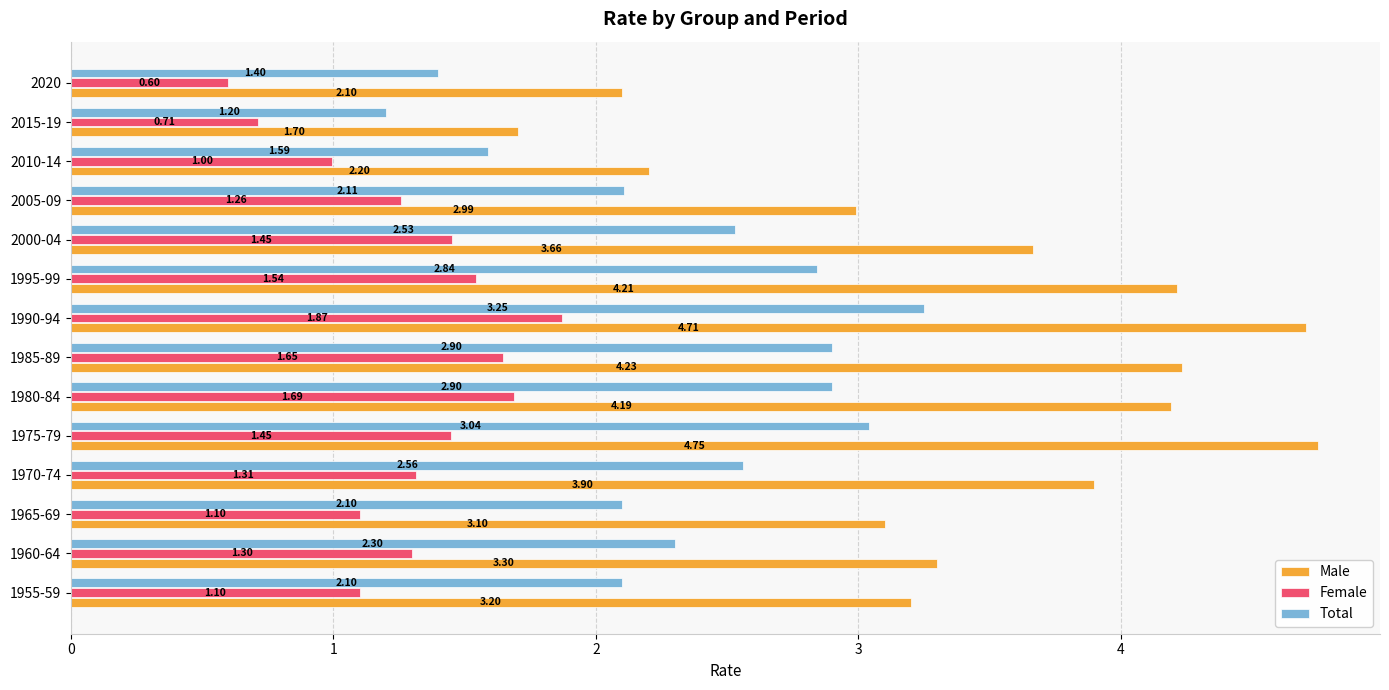

What is the spread (max minus min) of values at 1965-69?

2.0